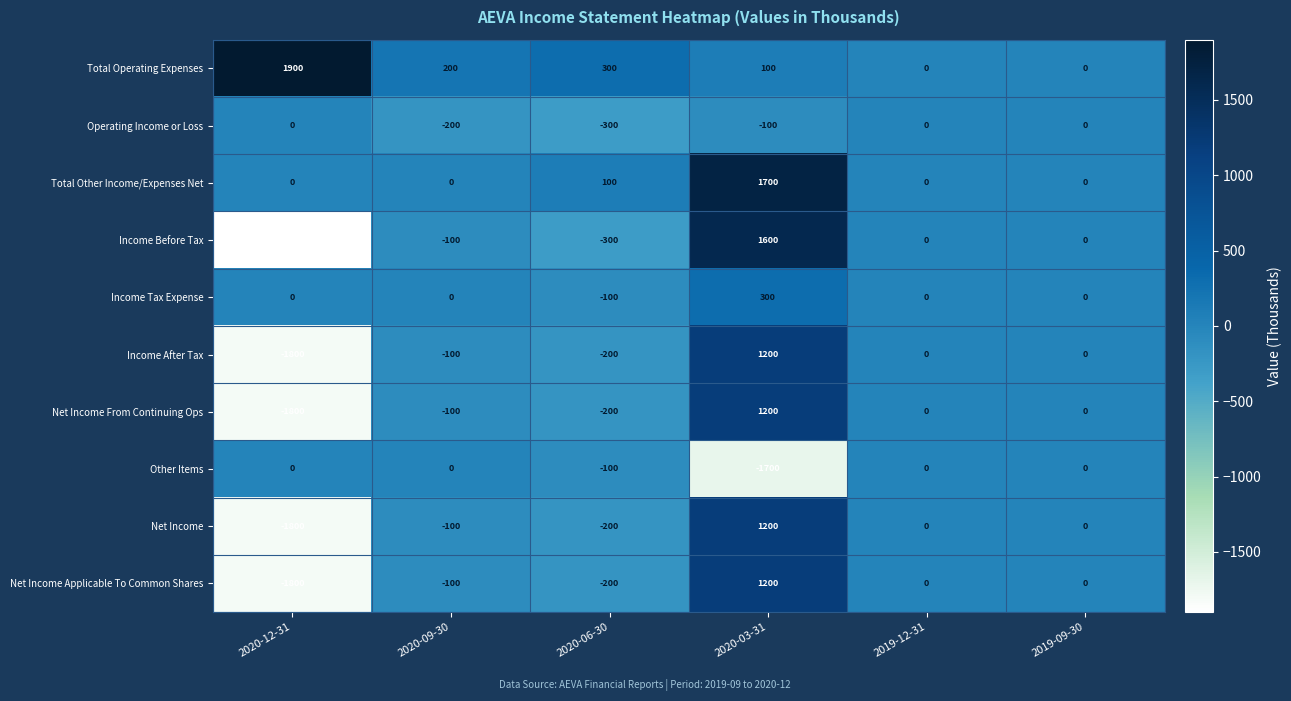

At which label is Income After Tax closest to -300?

2020-06-30